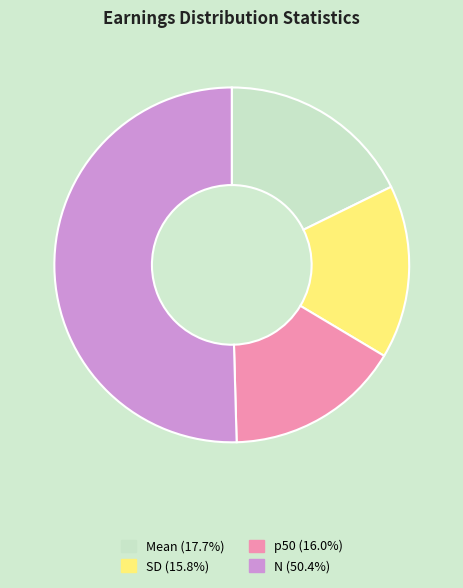

Is N (50.4%) the majority of the pie?

Yes